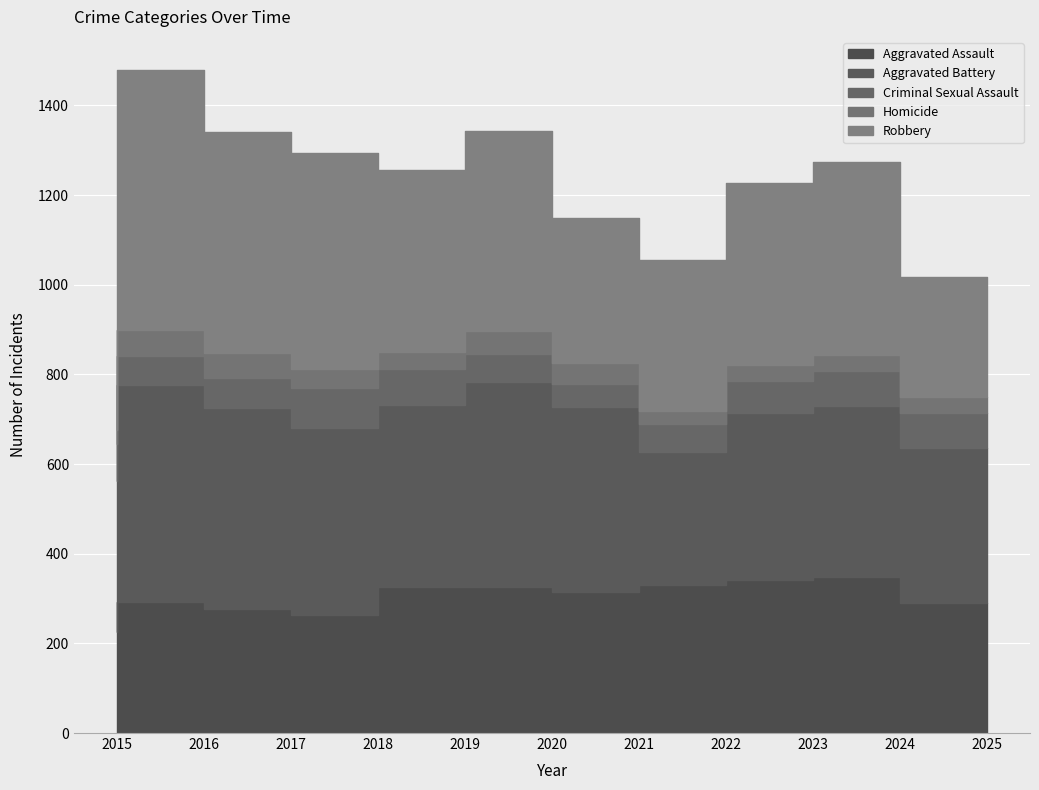

What are all the series names shown in the legend?

Aggravated Assault, Aggravated Battery, Criminal Sexual Assault, Homicide, Robbery